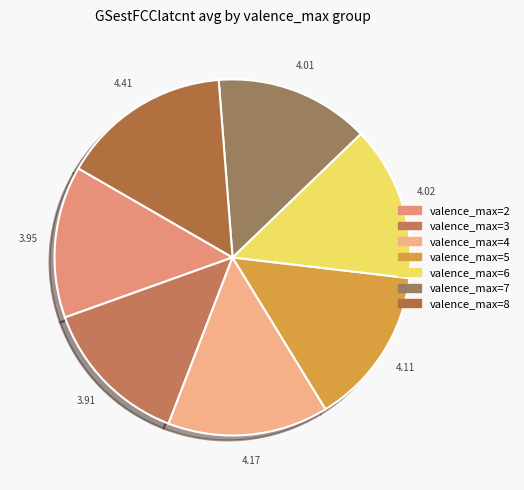

How many segments does this pie chart have?

7